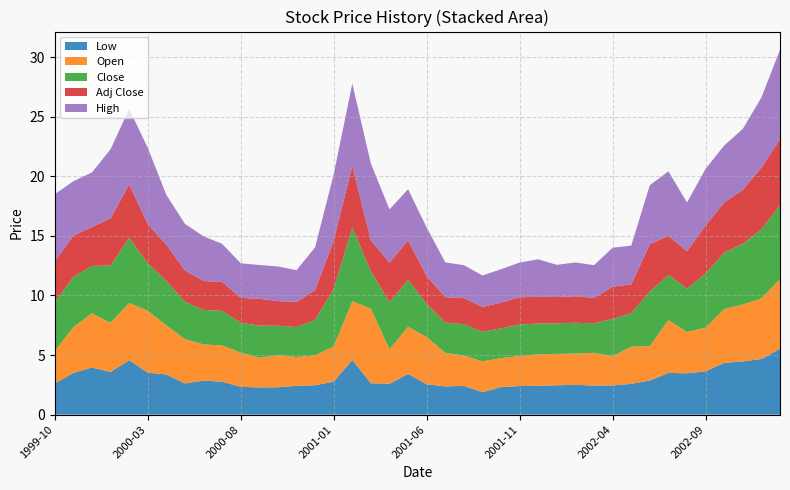

Reading left to right, list all the values displayed in this chart.

Low: 2.6	3.5	4.0	3.6	4.6	3.5	3.4	2.6	2.9	2.8	2.3	2.3	2.3	2.4	2.5	2.8	4.6	2.6	2.6	3.4	2.6	2.4	2.4	1.9	2.3	2.4	2.4	2.5	2.5	2.4	2.5	2.6	2.9	3.5	3.5	3.6	4.3	4.5	4.7	5.5
Open: 2.7	3.9	4.6	4.1	4.8	5.2	4.1	3.7	3.0	3.0	2.9	2.5	2.7	2.4	2.5	3.0	4.9	6.3	2.9	4.0	4.0	2.8	2.5	2.6	2.4	2.5	2.6	2.6	2.6	2.7	2.5	3.1	2.9	4.4	3.5	3.7	4.5	4.8	5.1	5.8
Close: 4.1	4.2	4.0	4.8	5.5	4.0	3.7	3.1	2.9	2.9	2.5	2.7	2.5	2.5	3.0	4.8	6.2	3.1	4.0	3.9	2.8	2.5	2.6	2.5	2.5	2.6	2.6	2.6	2.6	2.5	3.1	2.8	4.6	3.8	3.6	4.5	4.7	5.1	5.8	6.2
Adj Close: 3.4	3.5	3.3	4.0	4.5	3.3	3.1	2.6	2.4	2.4	2.1	2.3	2.1	2.1	2.5	4.0	5.2	2.6	3.3	3.3	2.3	2.1	2.2	2.1	2.2	2.3	2.2	2.2	2.2	2.1	2.7	2.4	4.0	3.3	3.1	4.0	4.2	4.5	5.2	5.5
High: 5.7	4.6	4.6	5.8	6.3	6.4	4.2	3.9	3.7	3.2	2.9	2.8	2.9	2.7	3.6	5.5	6.9	6.4	4.5	4.3	4.1	2.9	2.8	2.6	2.8	2.9	3.1	2.7	2.8	2.8	3.3	3.2	4.9	5.4	4.1	4.8	4.8	5.1	5.9	7.5